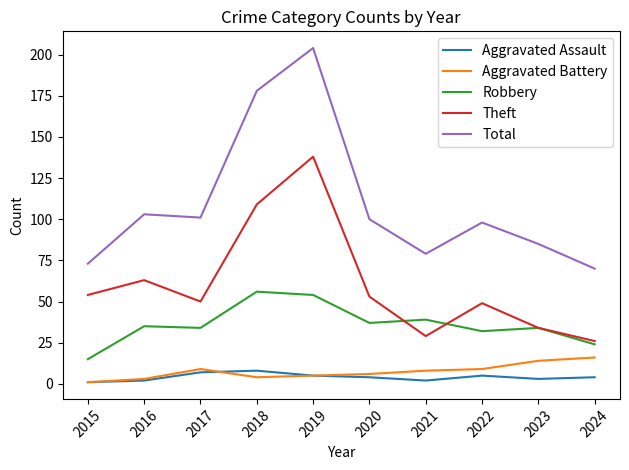

At which category does Total reach its first local valley?

2017